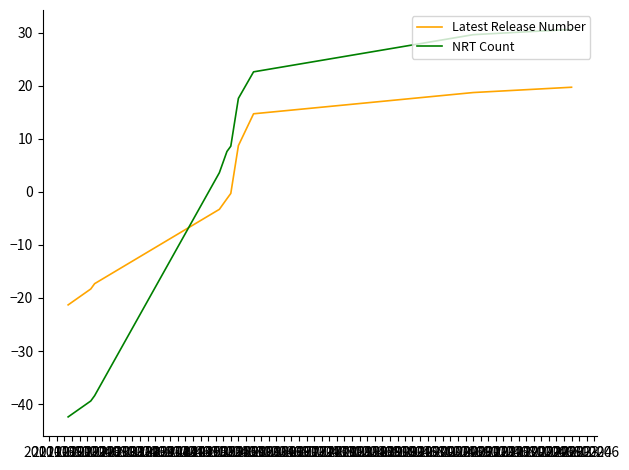

What is the minimum value for NRT Count?

-42.4